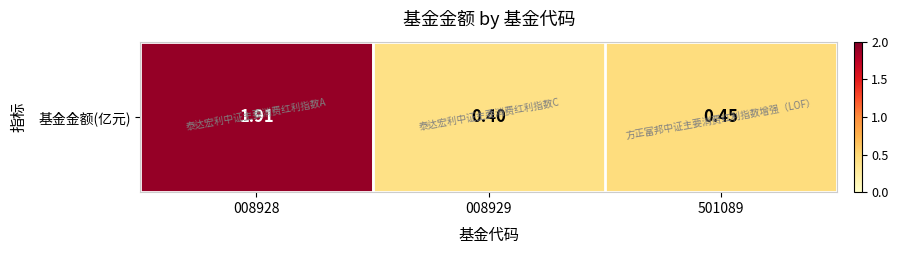

Which label corresponds to the smallest value in the chart?

008929